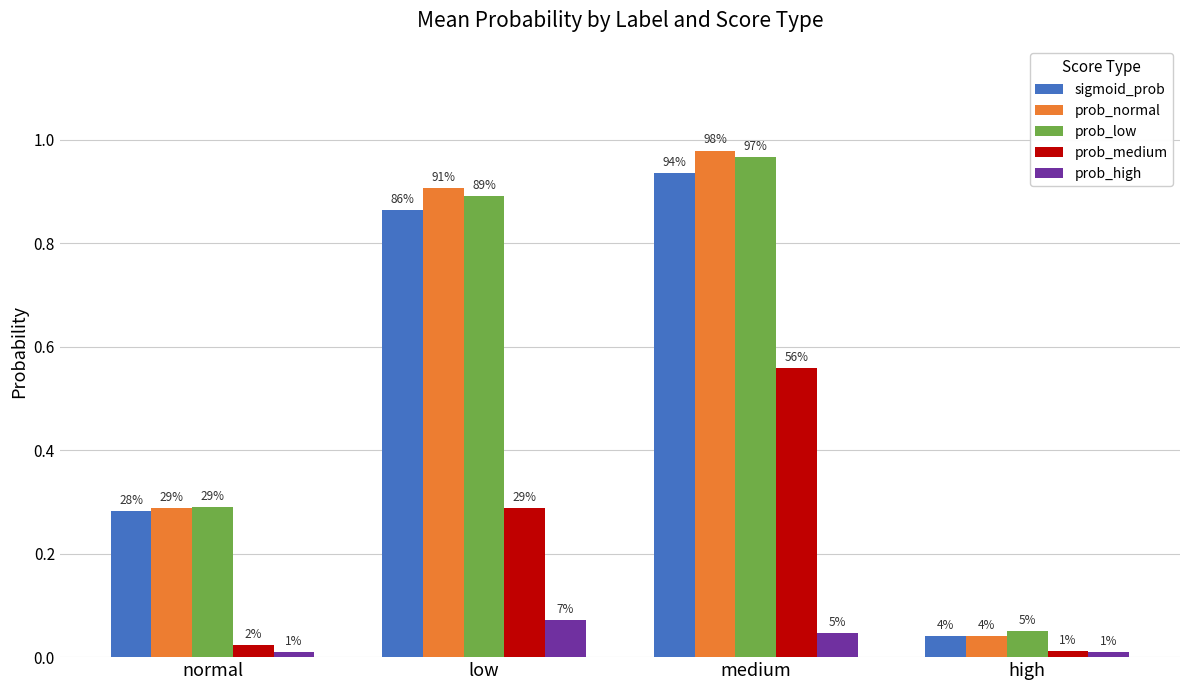

Is the value of sigmoid_prob at low greater than the value of prob_normal at low?

No